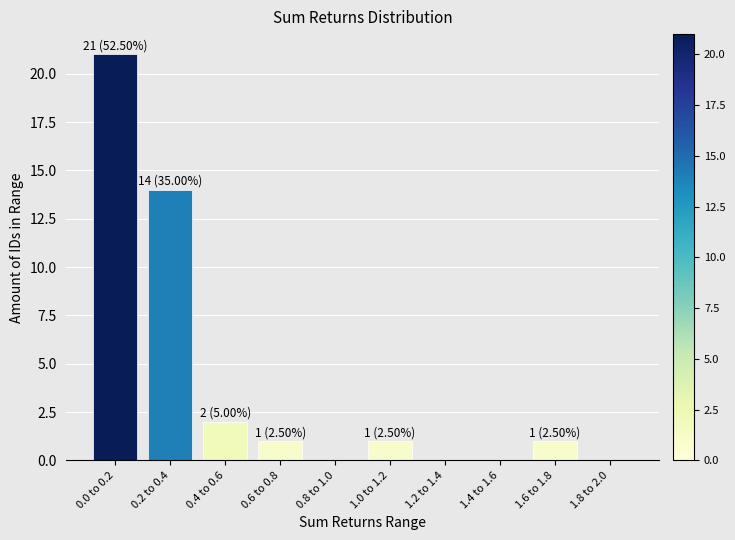

Reading right to left, what are all the values shown in this chart?

1.8 to 2.0=0	1.6 to 1.8=1	1.4 to 1.6=0	1.2 to 1.4=0	1.0 to 1.2=1	0.8 to 1.0=0	0.6 to 0.8=1	0.4 to 0.6=2	0.2 to 0.4=14	0.0 to 0.2=21